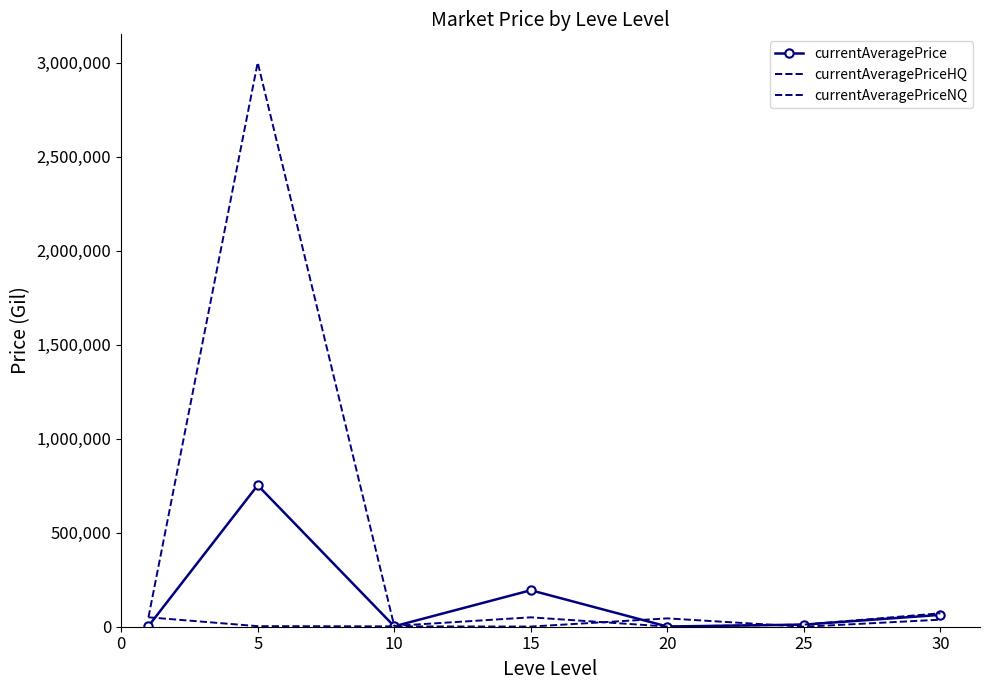

True or false: currentAveragePriceNQ and currentAveragePrice intersect in this chart.

True